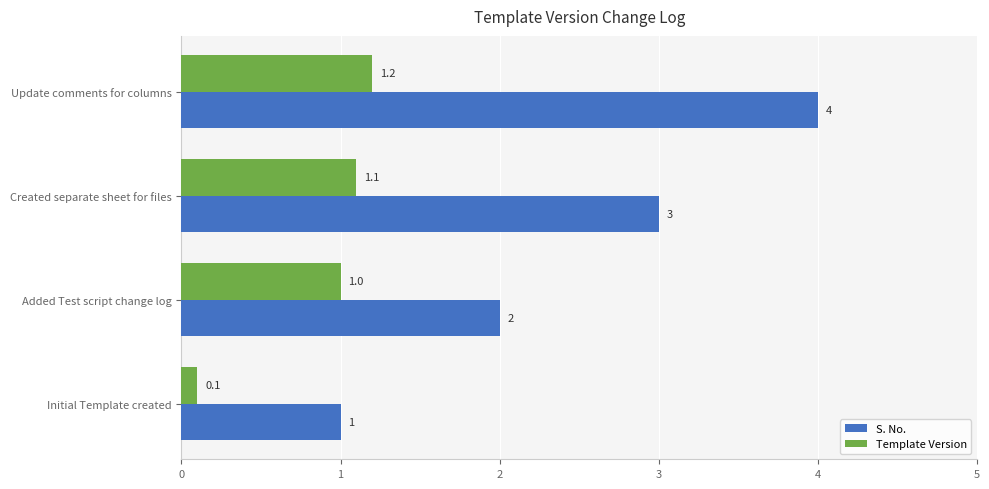

At which category is the sum across all series the highest?

Update comments for columns